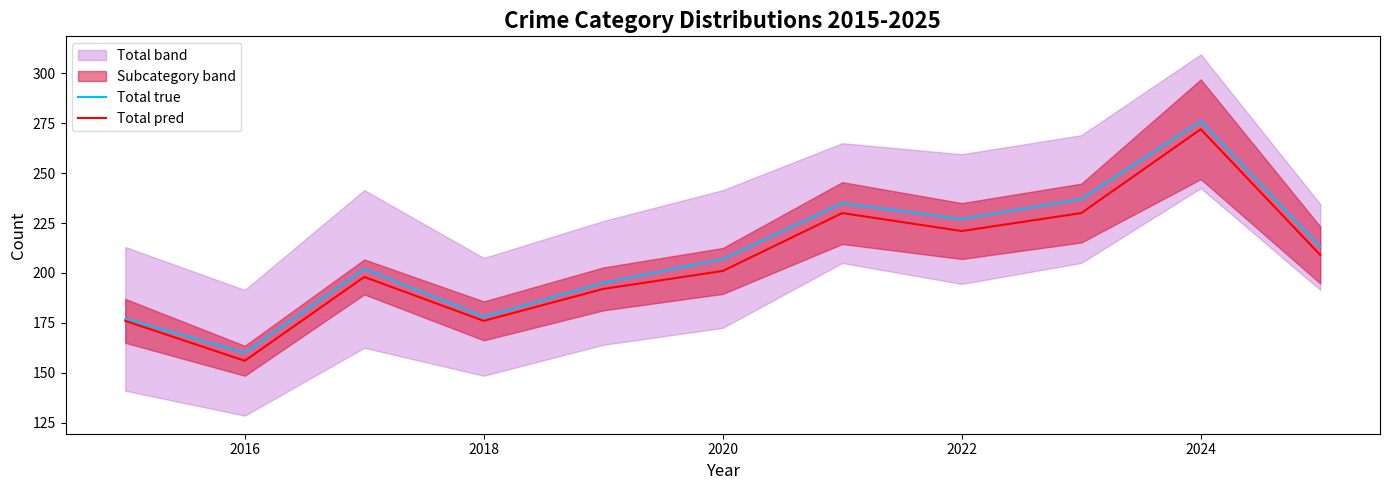

Which series has the largest range (max minus min)?

Total true